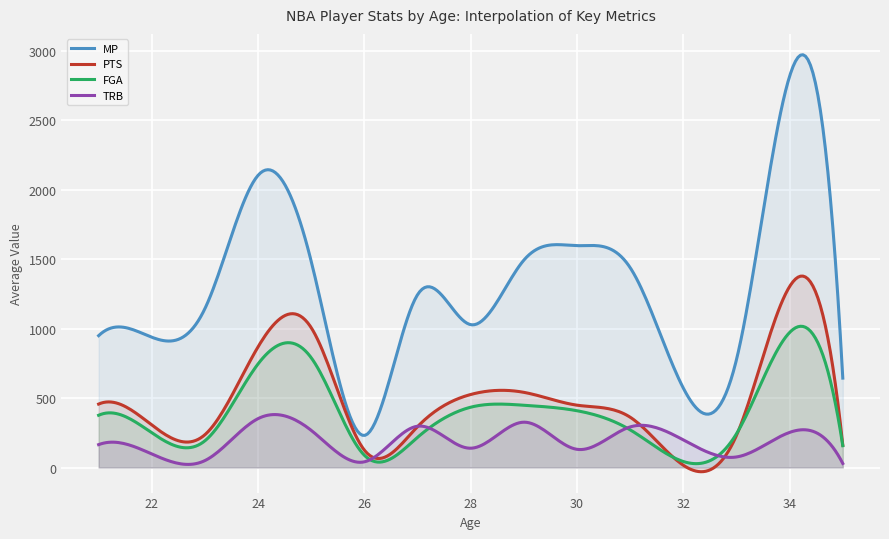

Between 24 and 27, which series saw the biggest shift?

MP